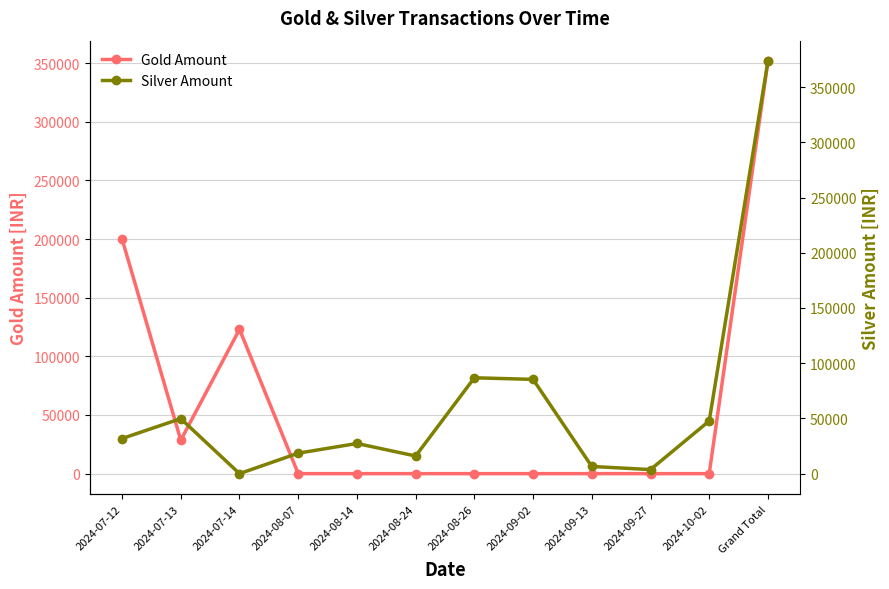

What is the difference between the Silver Amount values at 2024-10-02 and 2024-09-27?

44020